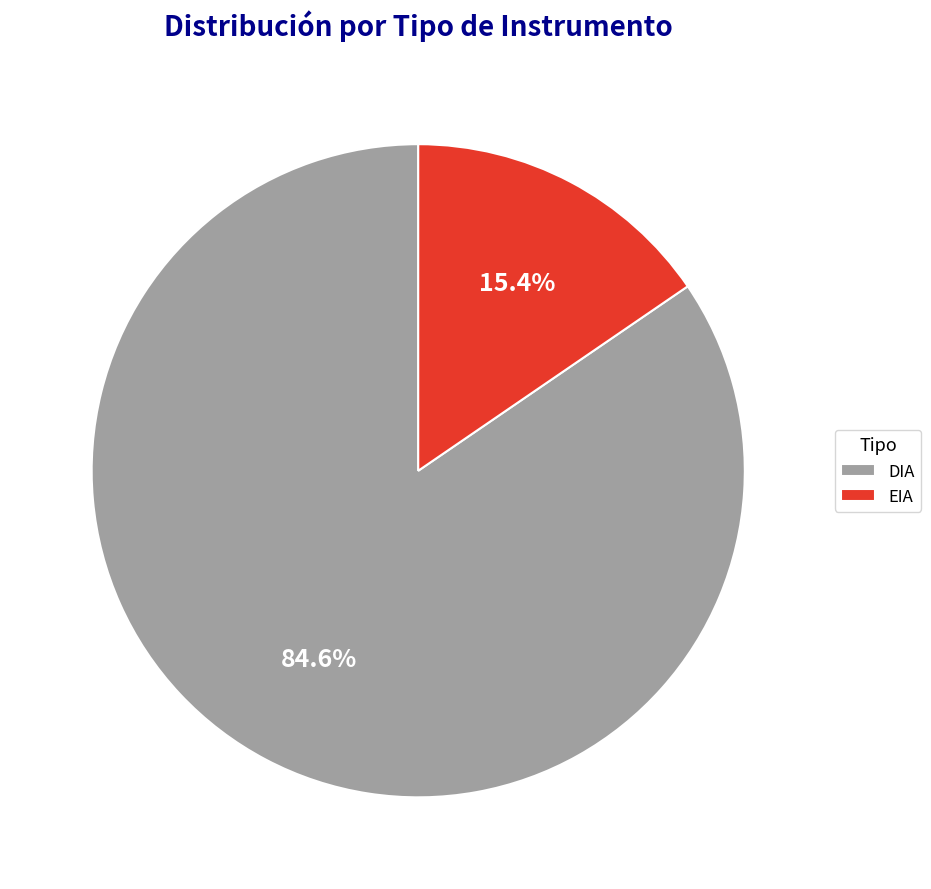

How many segments does this pie chart have?

2